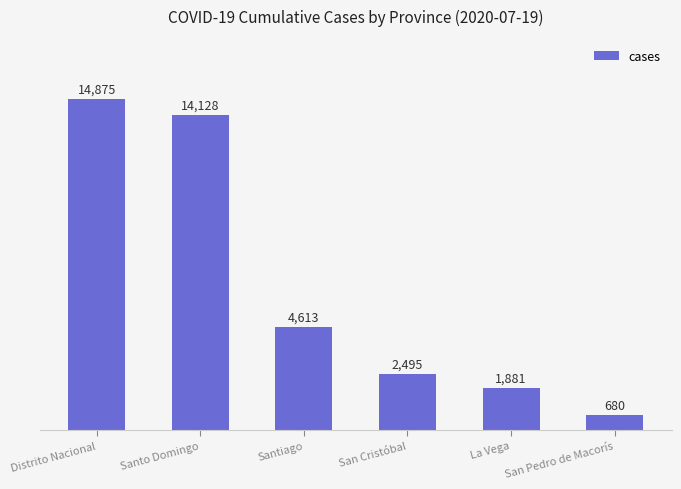

List the labels in order of value, smallest first.

San Pedro de Macorís, La Vega, San Cristóbal, Santiago, Santo Domingo, Distrito Nacional